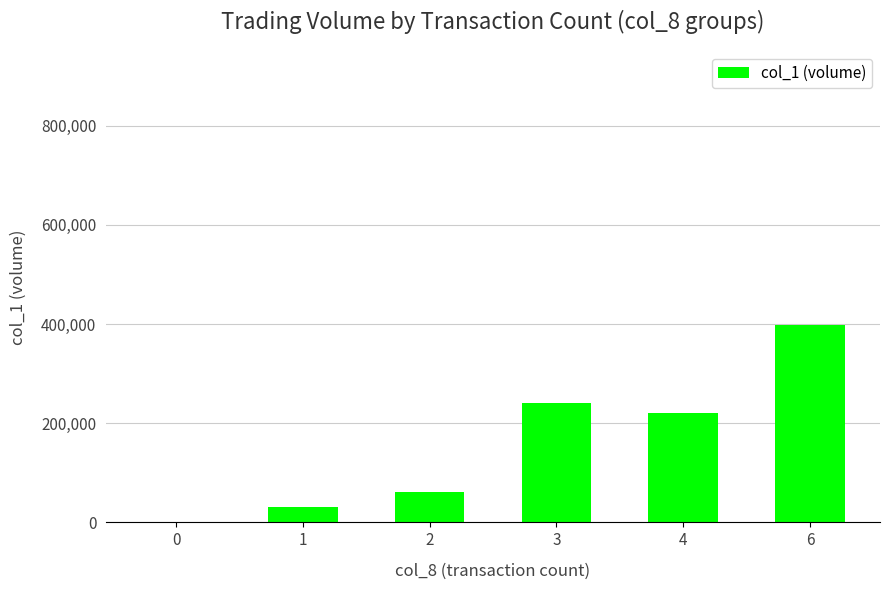

Approximately how many times larger is the value at 6 compared to 2?

6.6